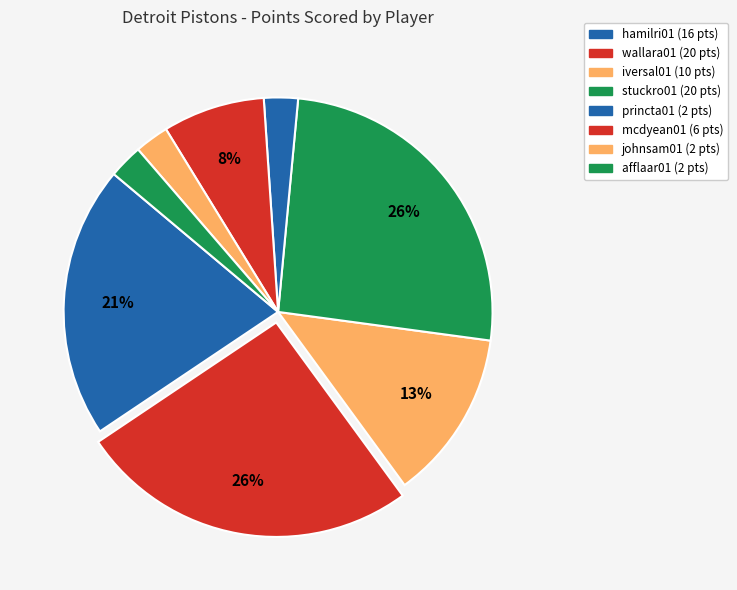

Count the number of slices in the pie.

8